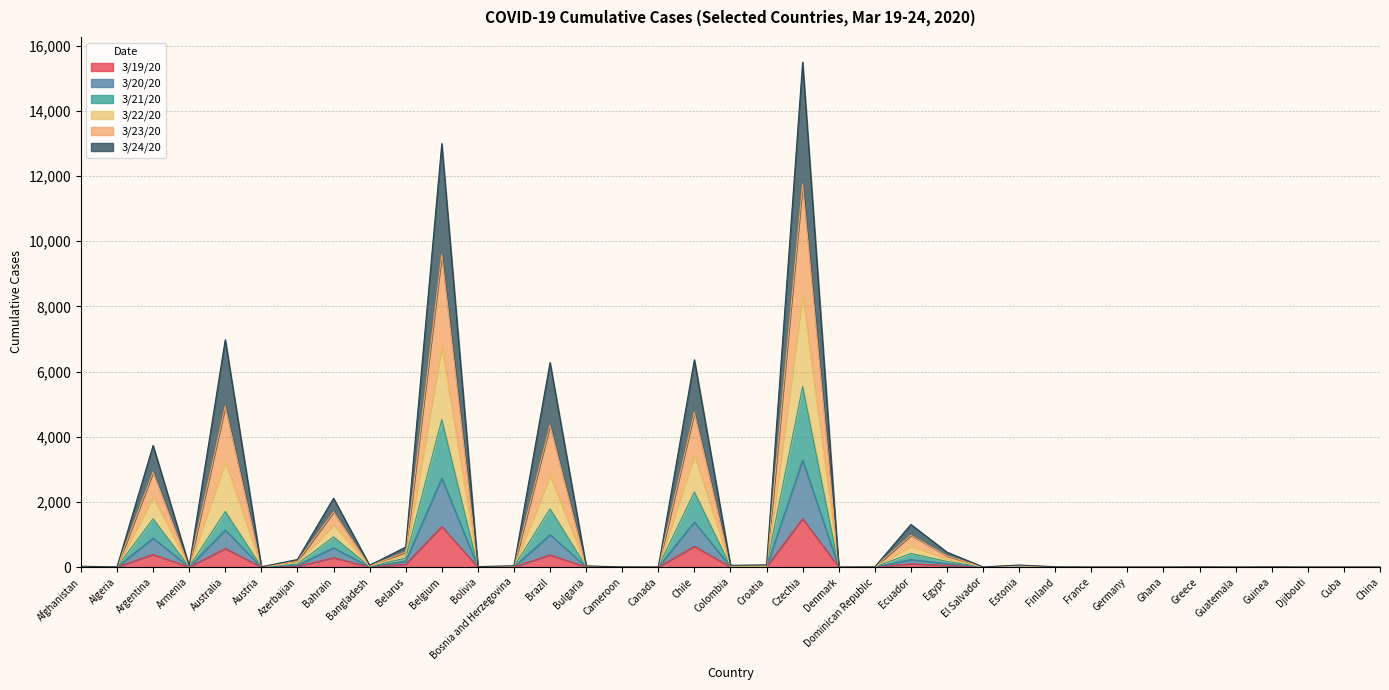

Does the chart have visible grid lines?

Yes